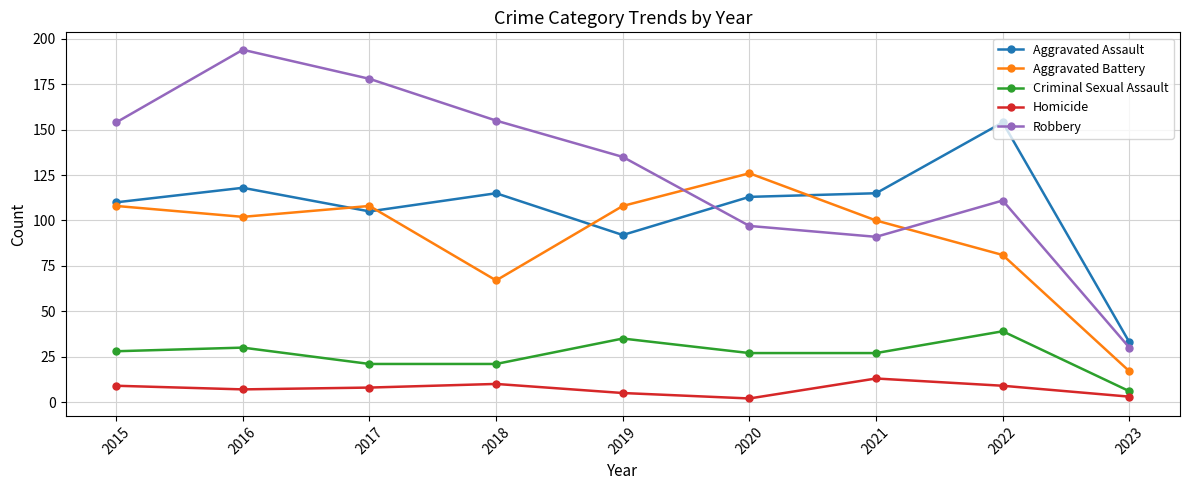

What is the spread (max minus min) of values at 2022?

145